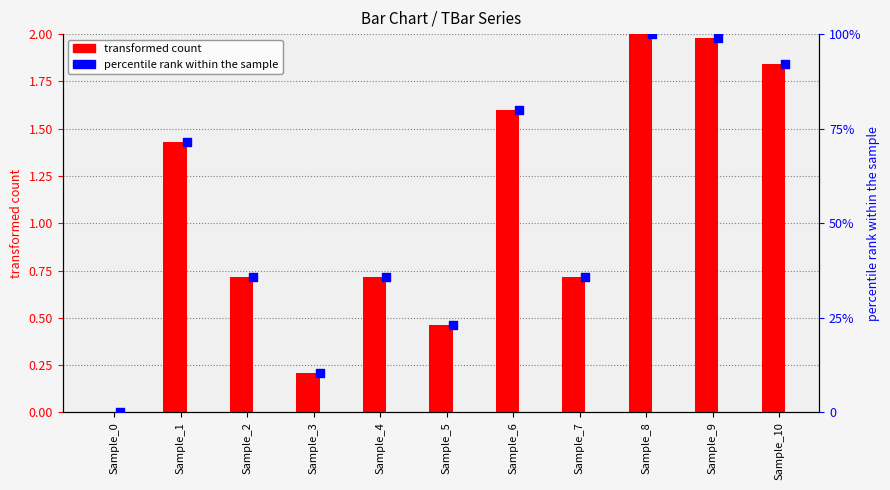

Which series has the largest total across all categories?

percentile rank within the sample